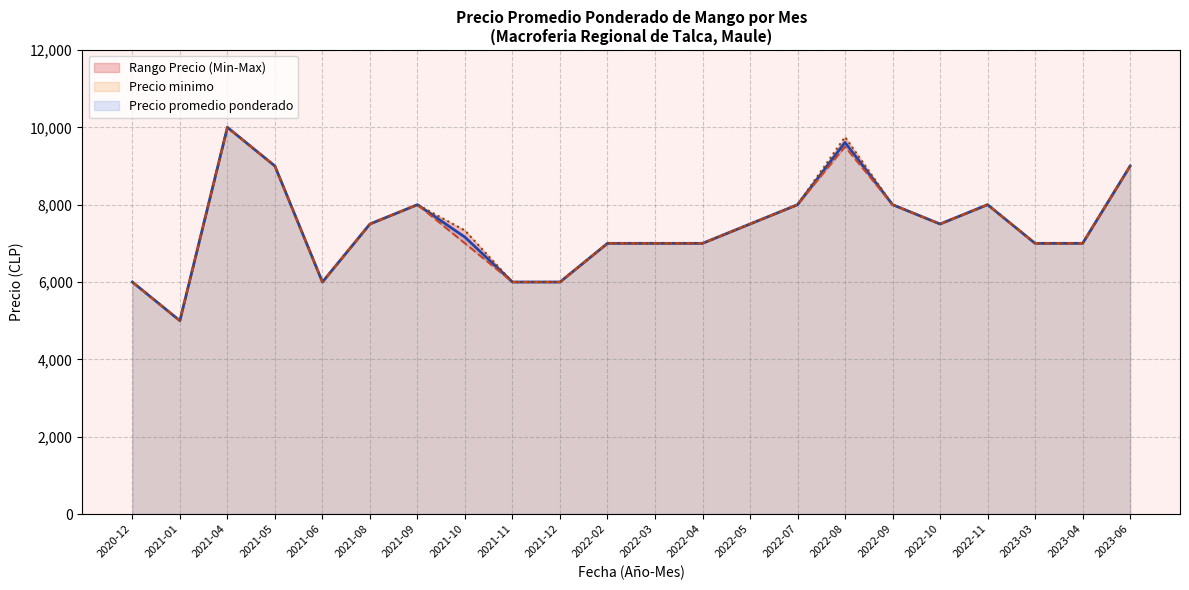

At which label does Precio promedio ponderado reach its peak?

2021-04